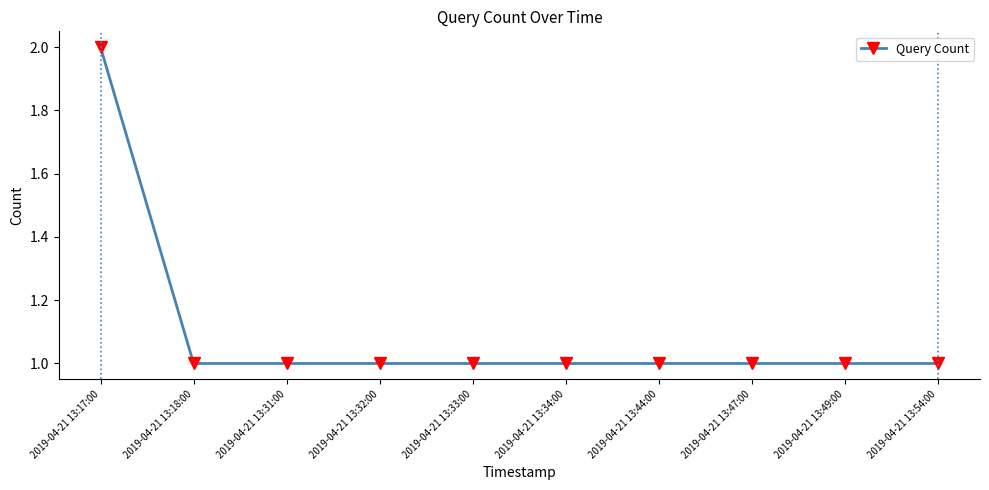

True or false: the data shows 1 at 2019-04-21 13:31:00.

True